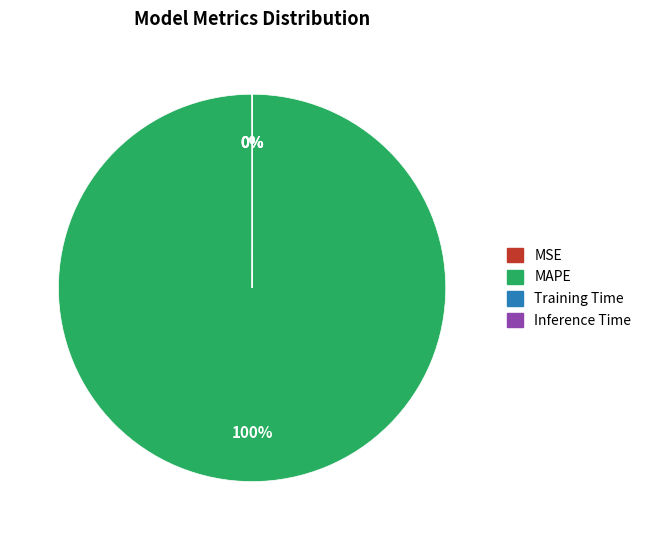

True or false: MAPE accounts for 100% of the total.

True